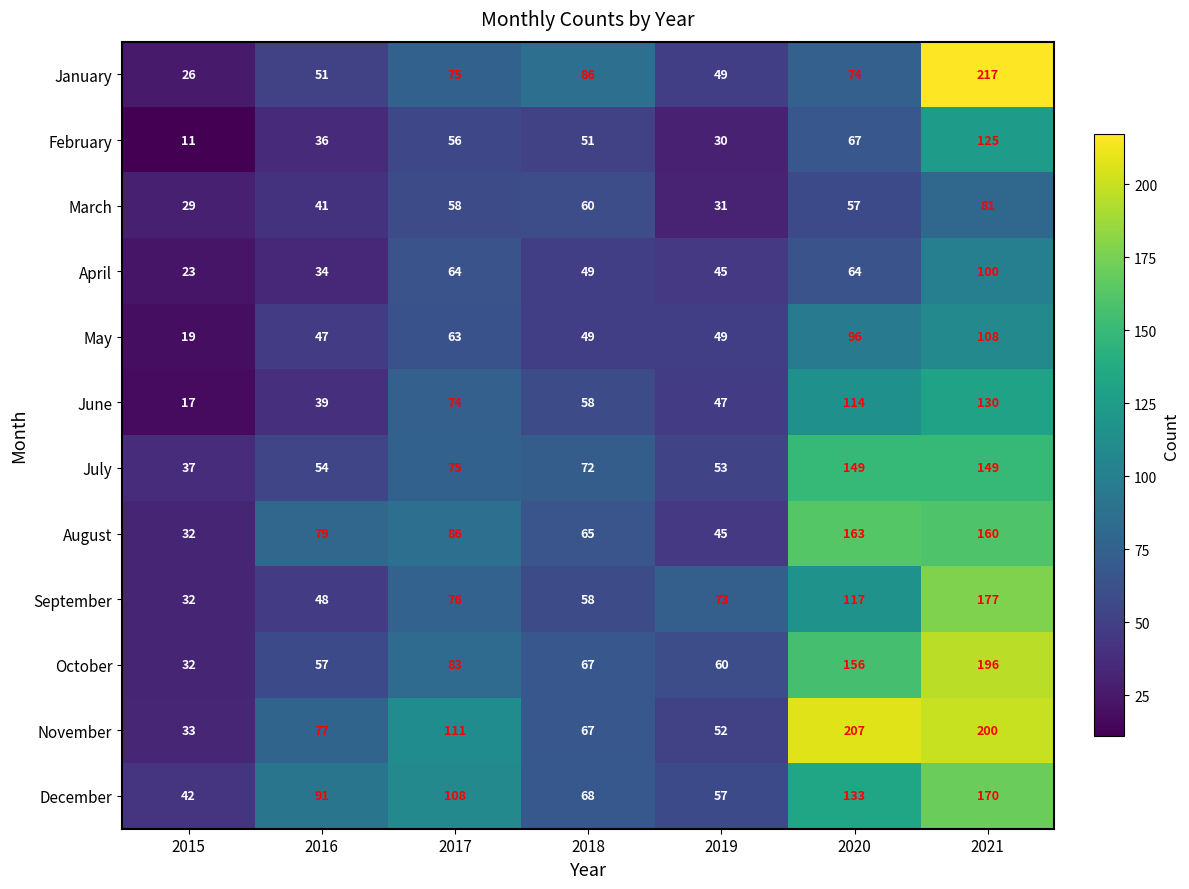

Which series has the largest total across all categories?

November